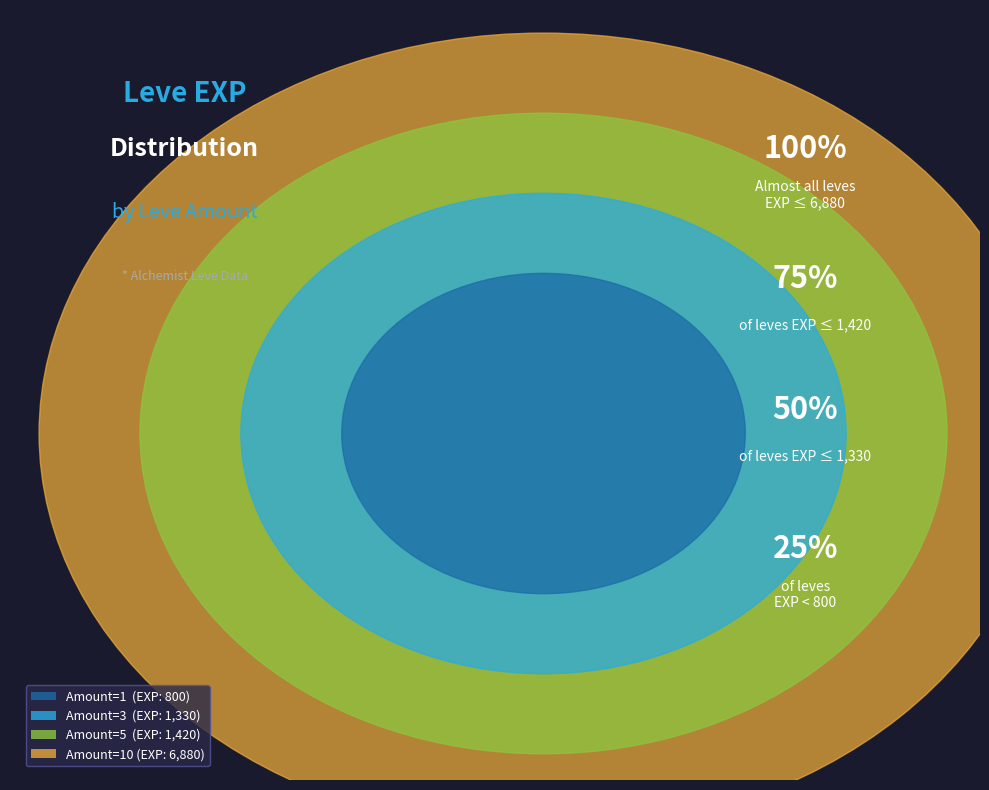

Do 5 and 3 together represent more than half of the pie?

No